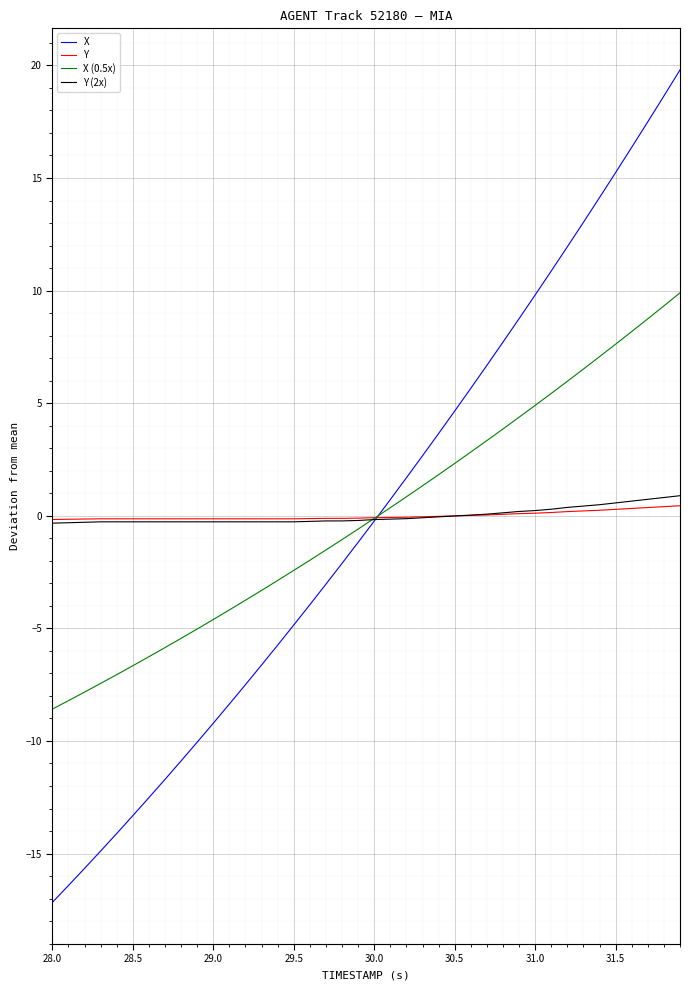

Which series has the widest spread of values?

X